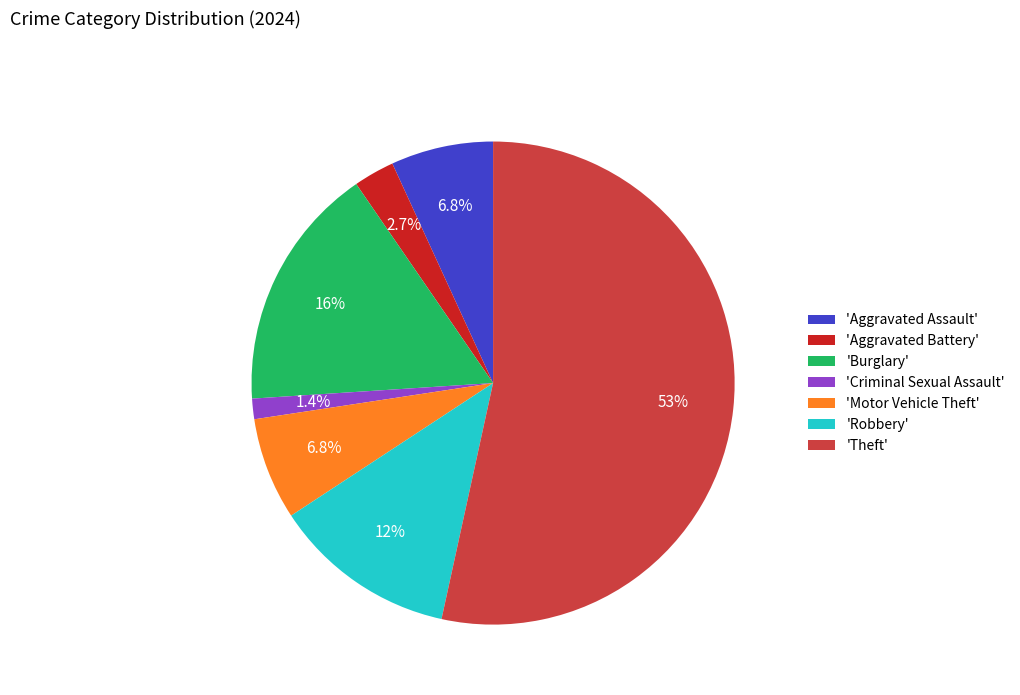

What percentage is NOT represented by 'Robbery'?

87.7%